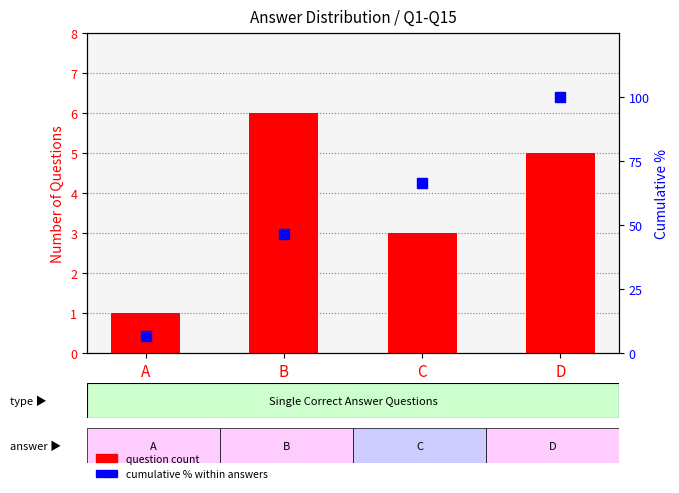

Which series contains the lowest Y value?

question count